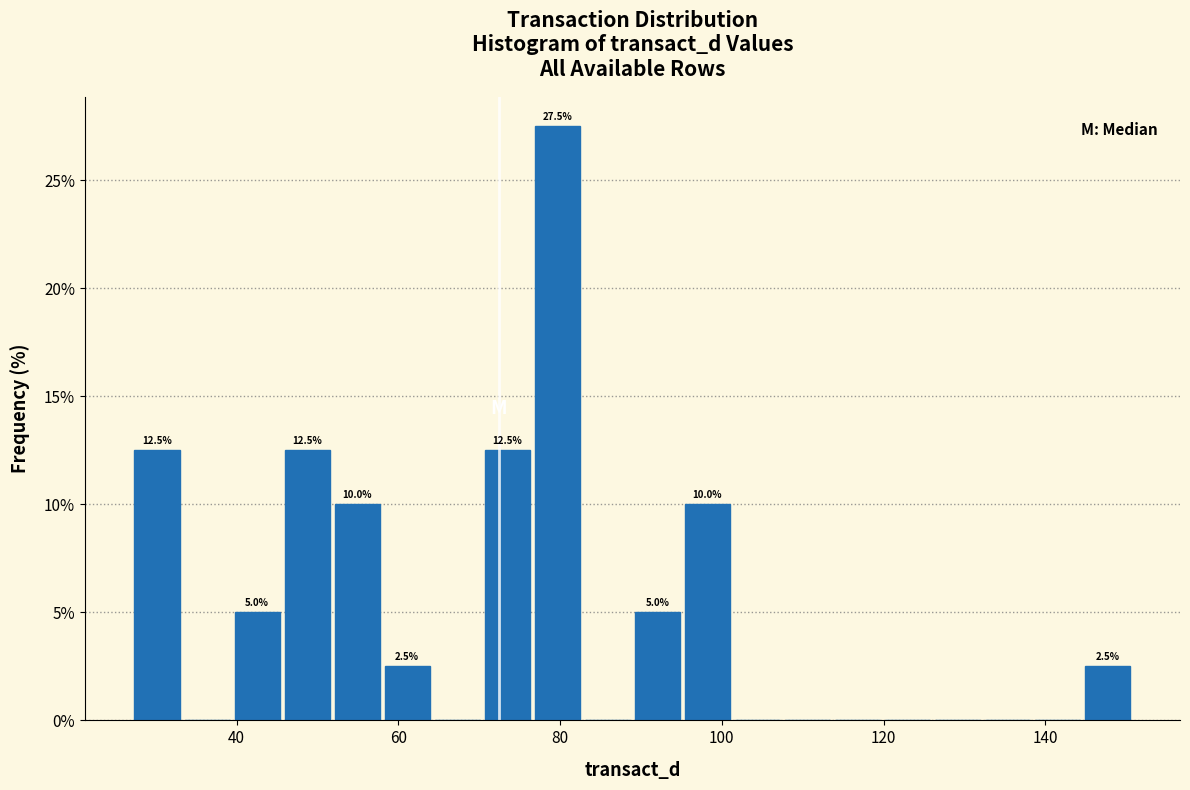

Around what value on the x-axis is the tallest bar? Give the approximate position of its centre, as read against the axis.

80